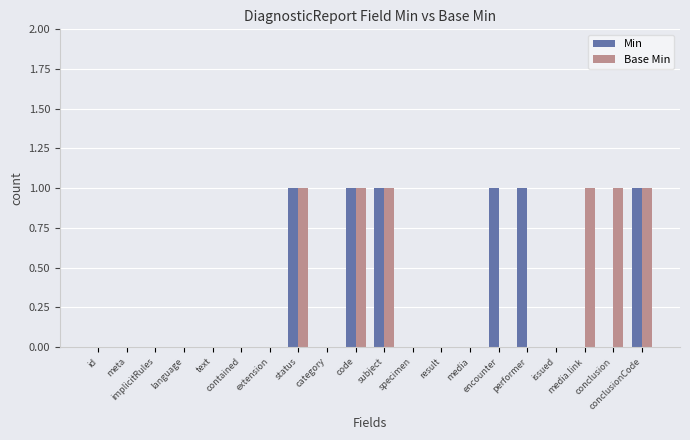

What is the sum of all Min values?

6